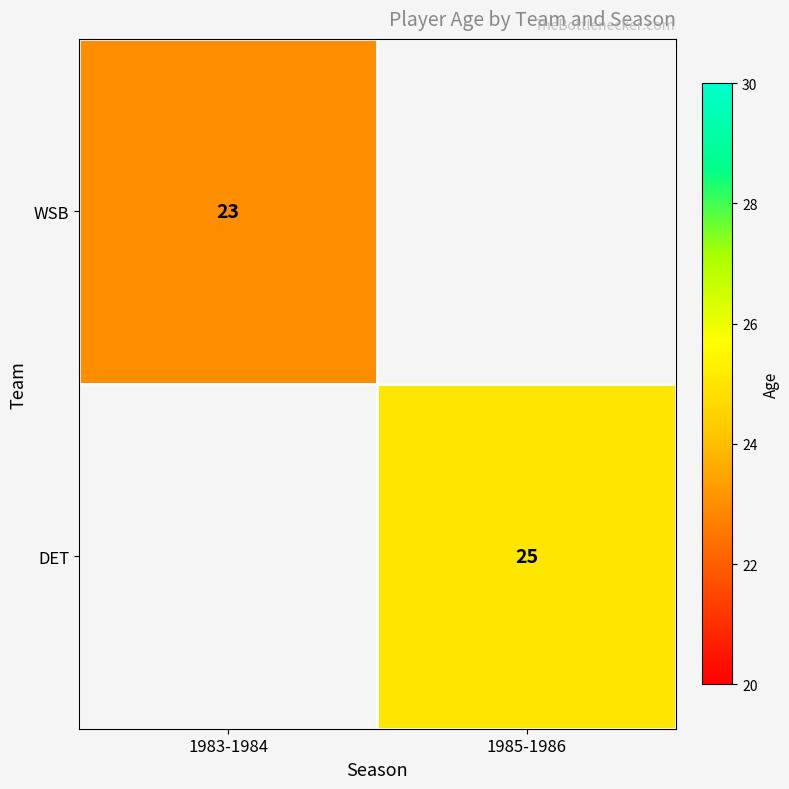

Is it true that DET equals 25 at 1985-1986?

True